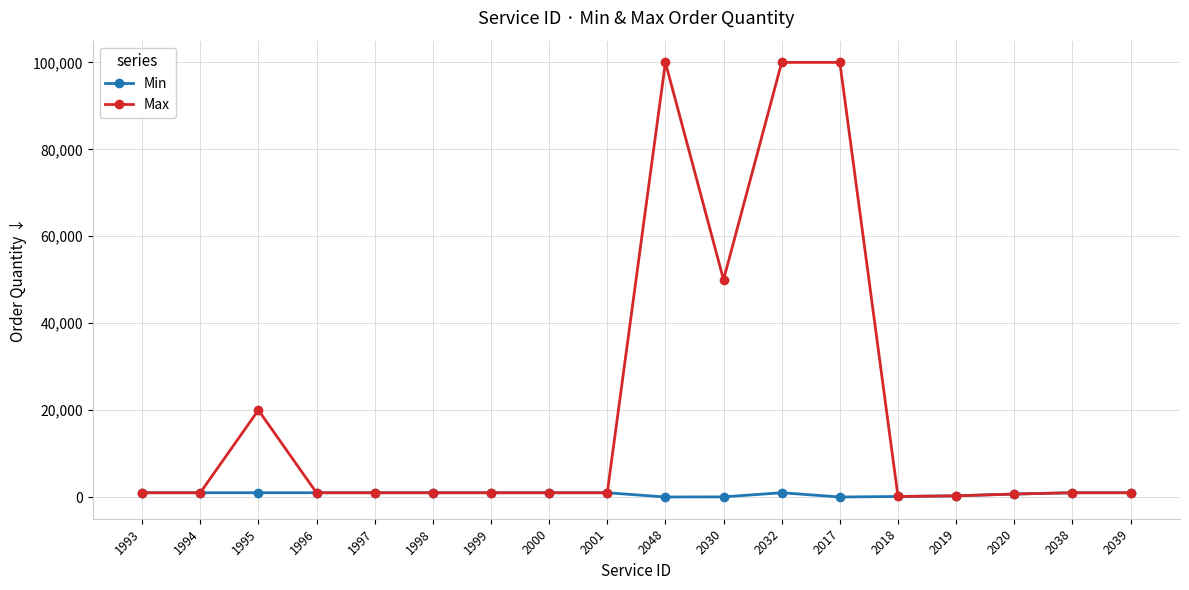

What is the label of the 12th point from the left?

2032